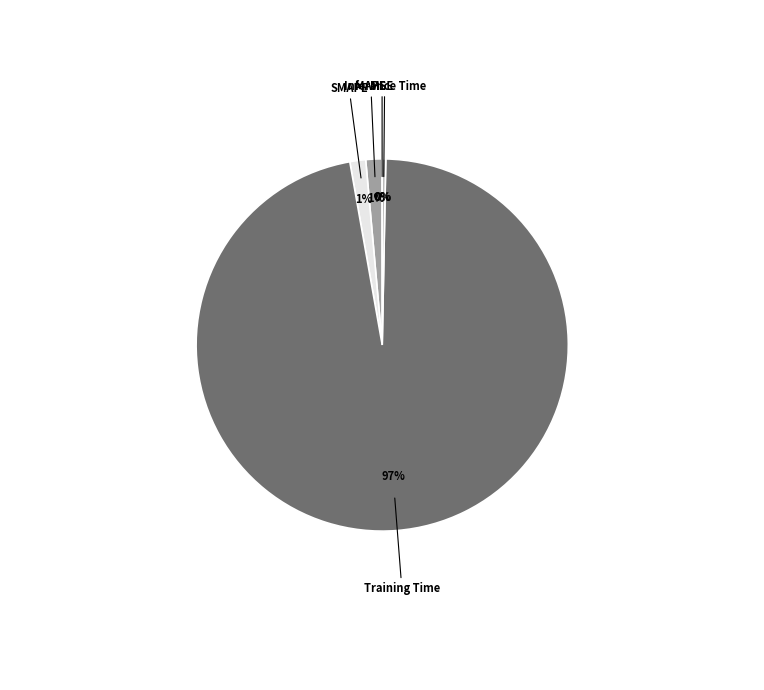

Which slice is the smallest?

MSE